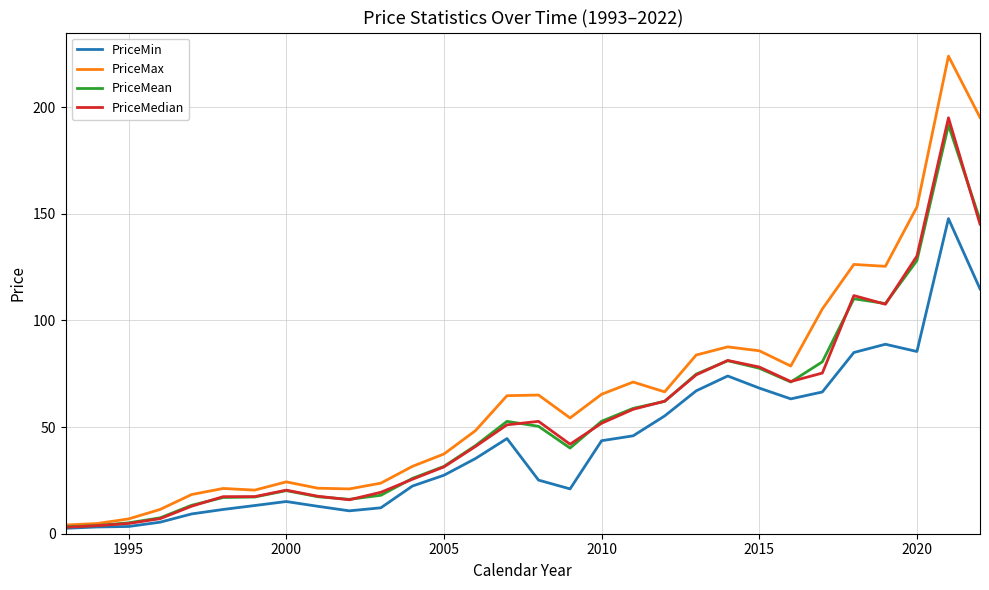

Which series has the largest total across all categories?

PriceMax